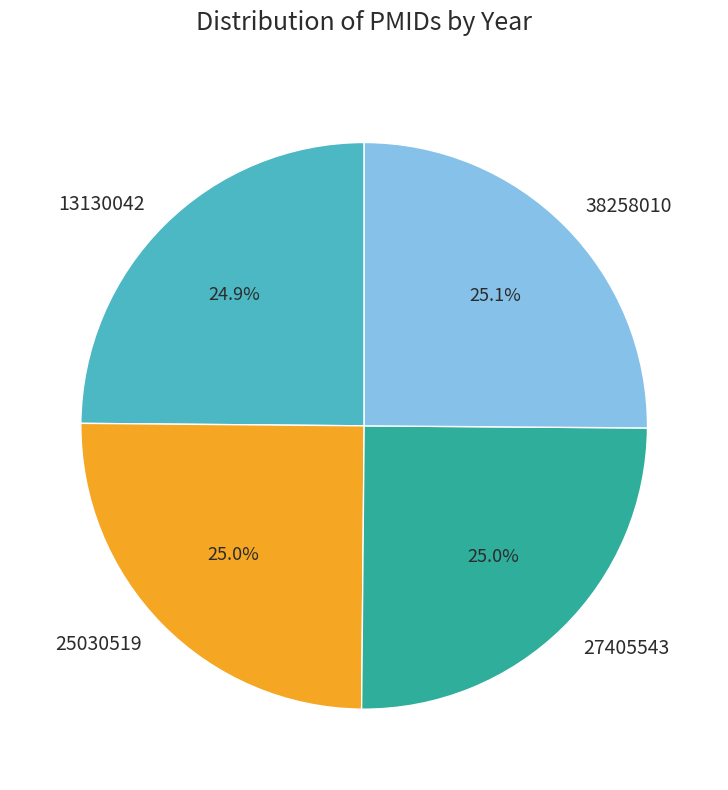

Approximately how many times larger is the value at 38258010 compared to 27405543?

1.0